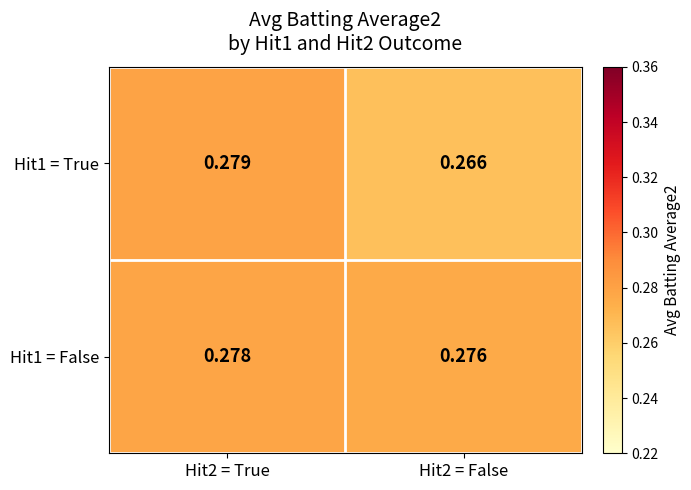

Which series changed the most between Hit2 = True and Hit2 = False?

Hit1 = True